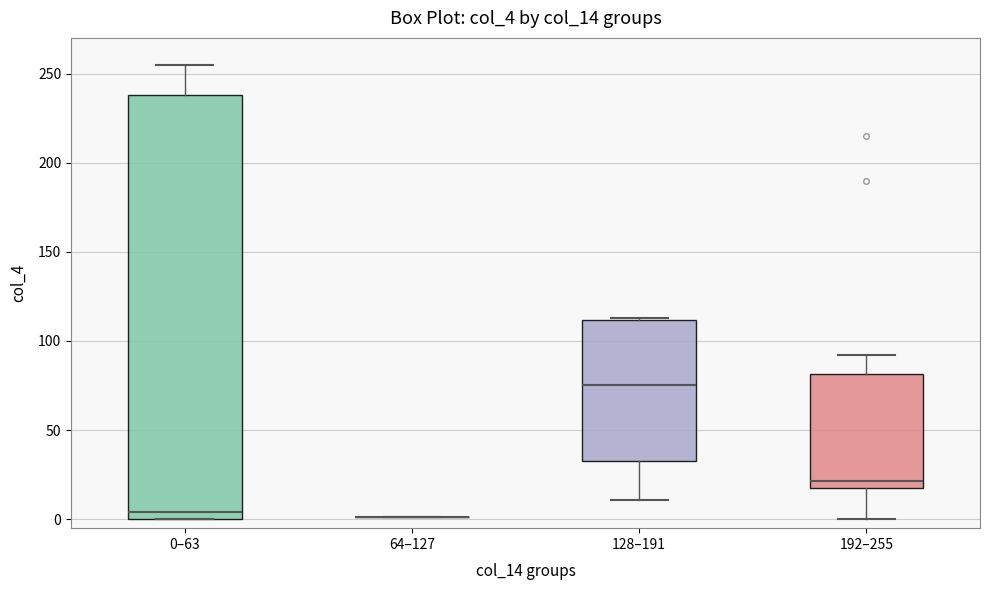

Reading left to right, transcribe this box plot: for each box, give where its median line is, the range the box spans, and where its two whiskers end, as read against the y-axis. The values are not printed on the chart, so give them approximately, as read against the axis.

0–63: median 5, box 0 to 240, whiskers 0 to 255
64–127: box collapsed to a line at 0, whiskers 0 to 0
128–191: median 75, box 35 to 110, whiskers 10 to 115
192–255: median 20, box 15 to 80, whiskers 0 to 90